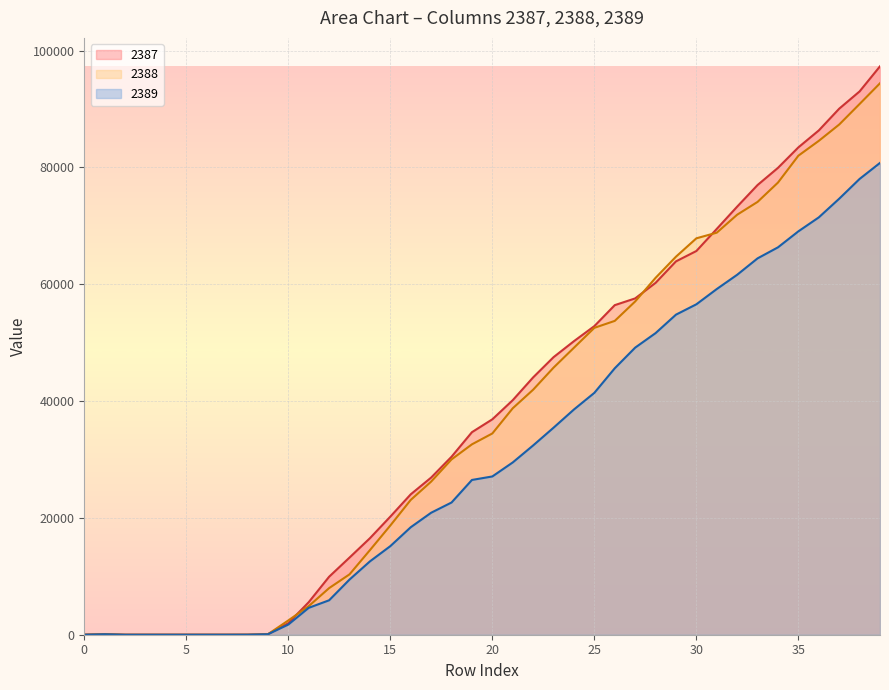

What is the spread (max minus min) of values at 38?

14984